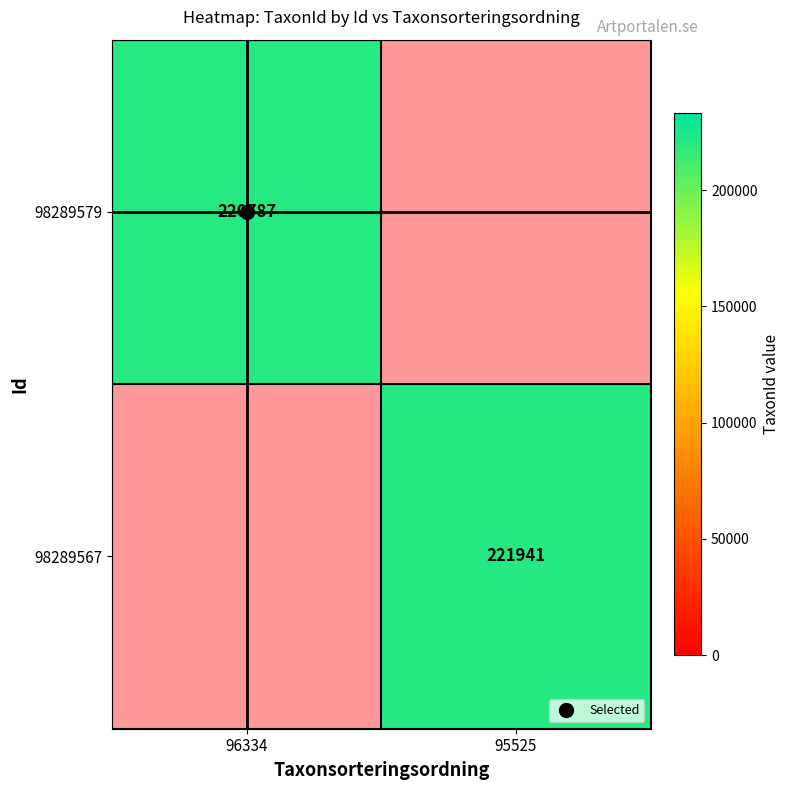

At 96334, list the series in order from smallest to largest.

98289579, 98289567